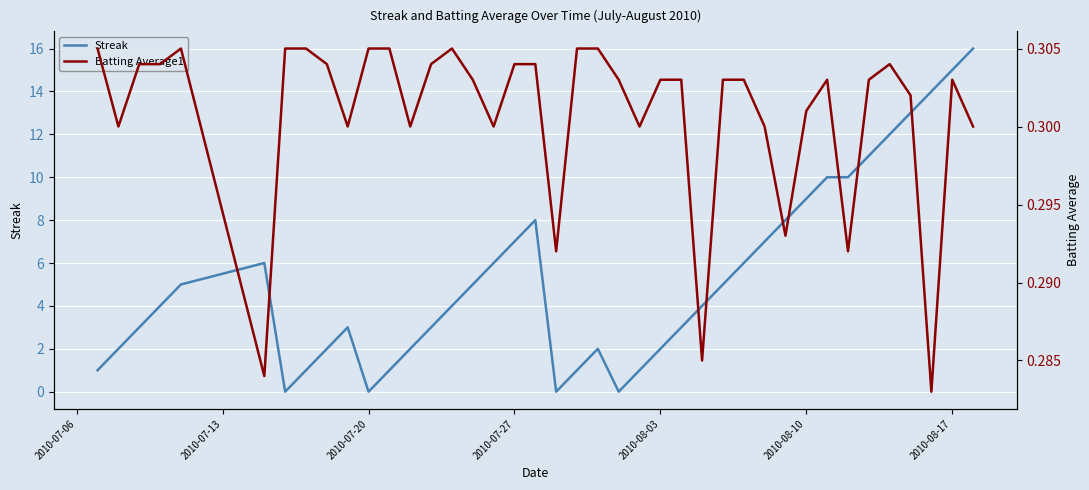

Which series has the largest range (max minus min)?

Streak